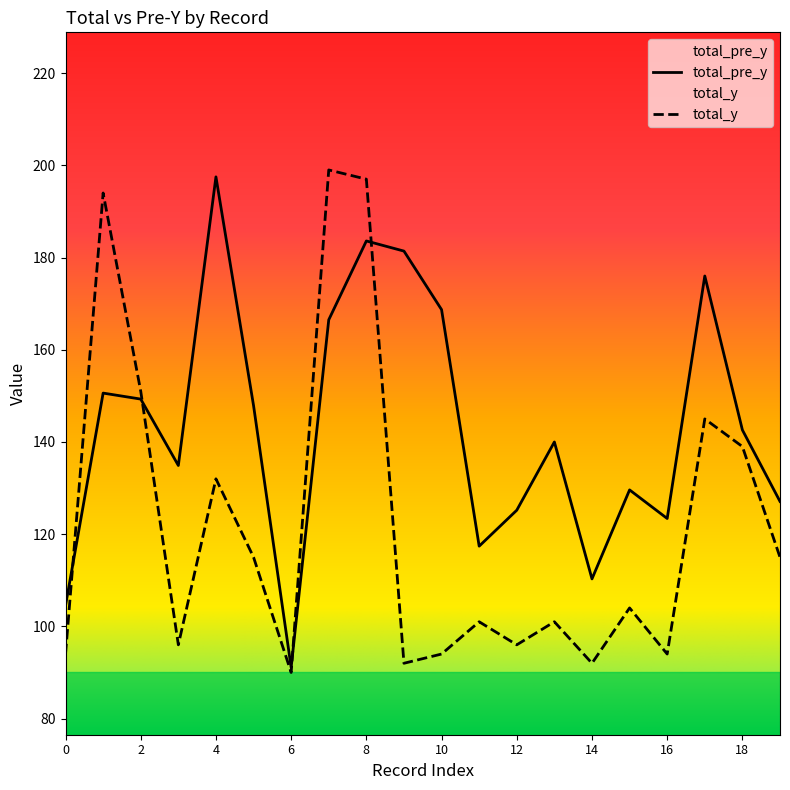

What is the value of the total_pre_y point at the 18th from the left?

176.0